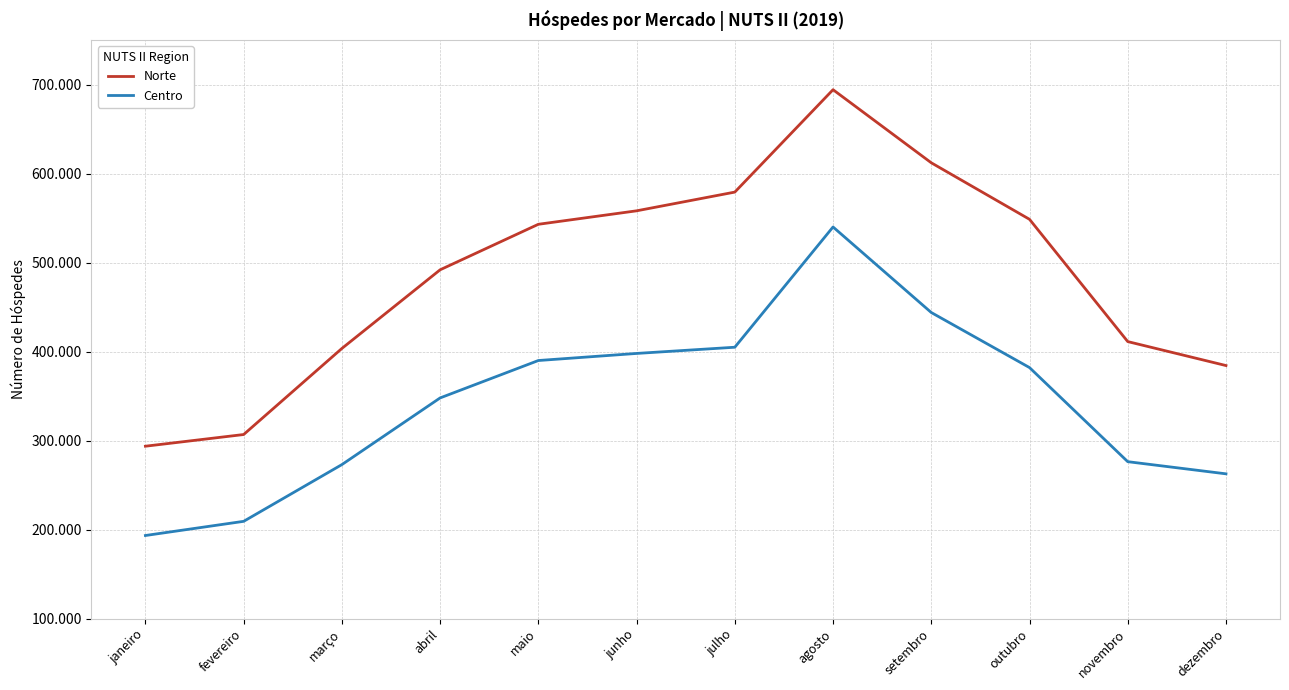

True or false: Norte and Centro cross at least once.

False